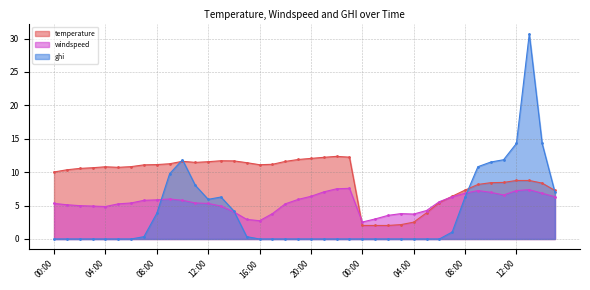

What is the value of the temperature point at the 13th from the left?

11.6